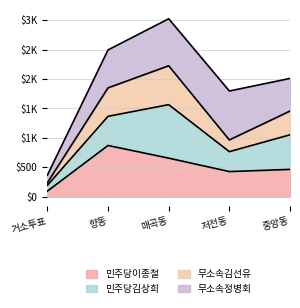

What is the minimum value shown in the chart?

96